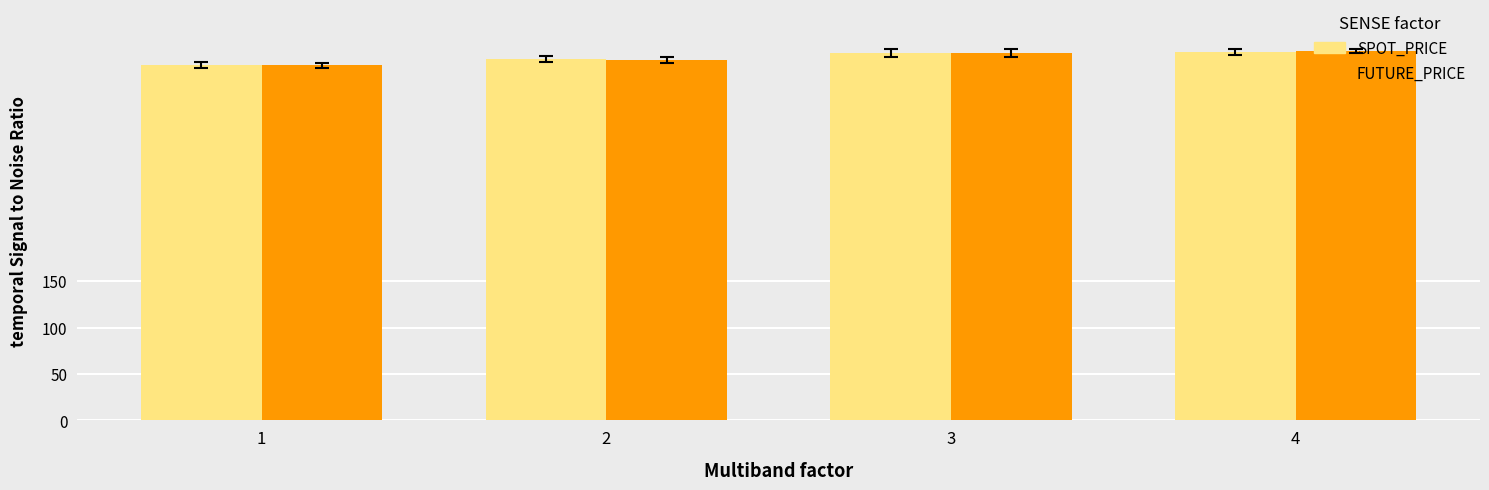

How many groups of bars are there?

4